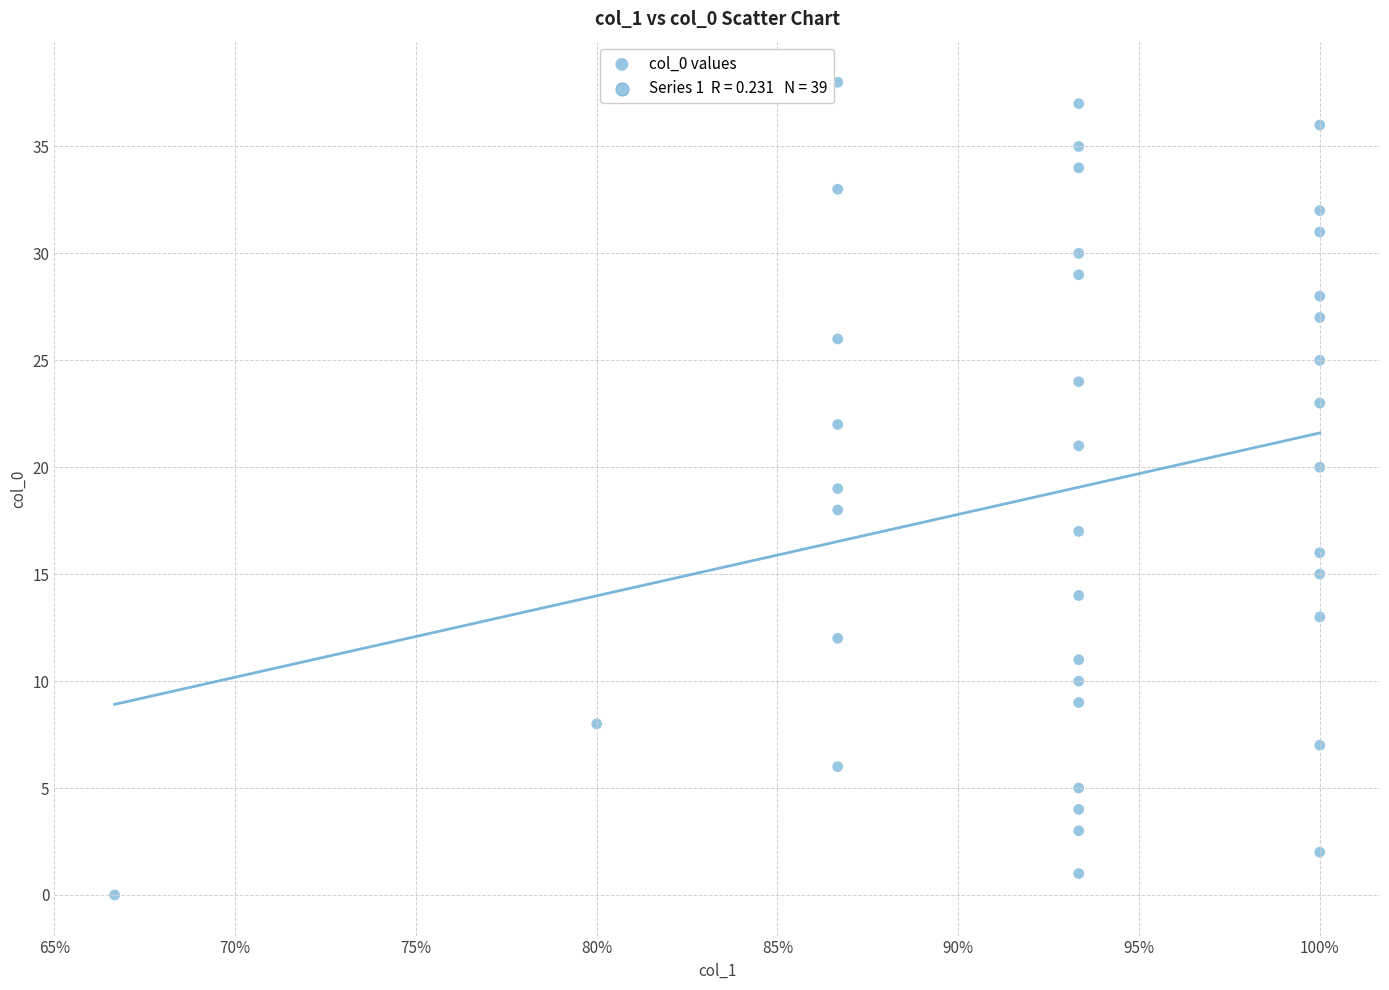

What is the range of Y values (max minus min)?

38